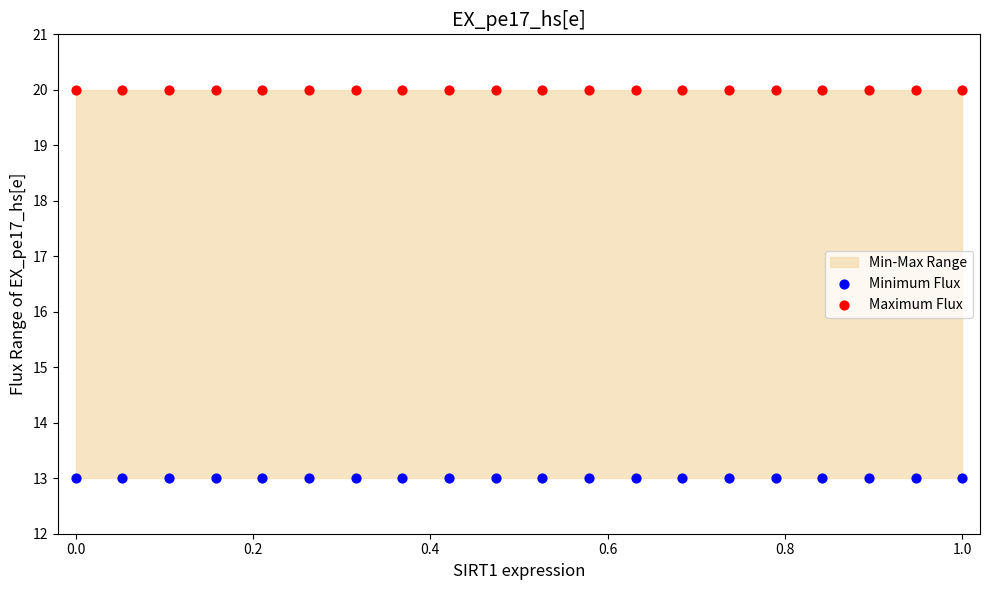

Which series reaches the minimum Y coordinate?

Minimum Flux